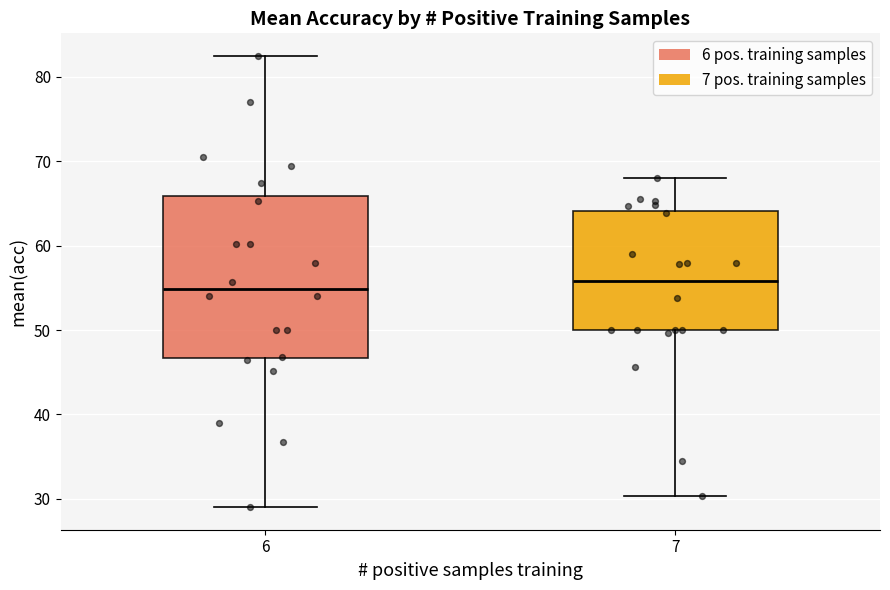

Reading left to right, transcribe this box plot: for each box, give where its median line is, the range the box spans, and where its two whiskers end, as read against the y-axis. The values are not printed on the chart, so give them approximately, as read against the axis.

6: median 55, box 47 to 66, whiskers 29 to 83
7: median 56, box 50 to 64, whiskers 30 to 68